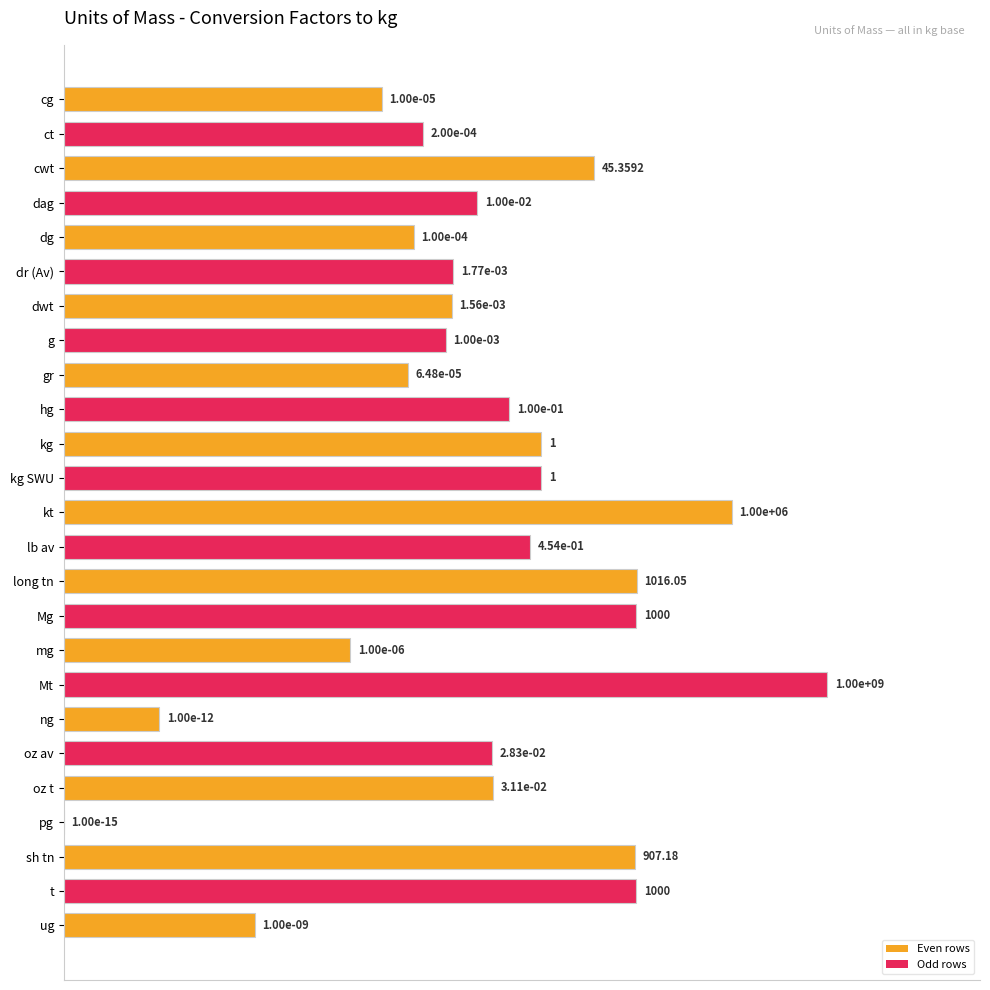

Are the bars grouped side by side (vs. stacked)?

No